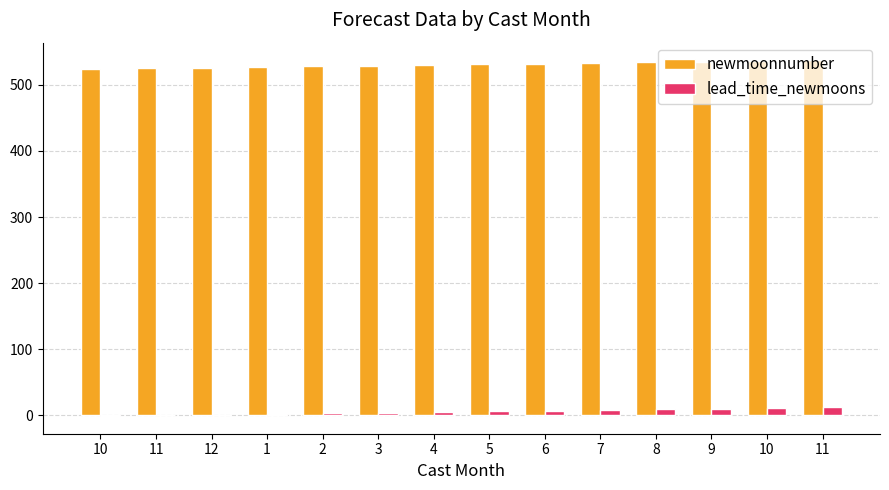

What are all the series names shown in the legend?

newmoonnumber, lead_time_newmoons